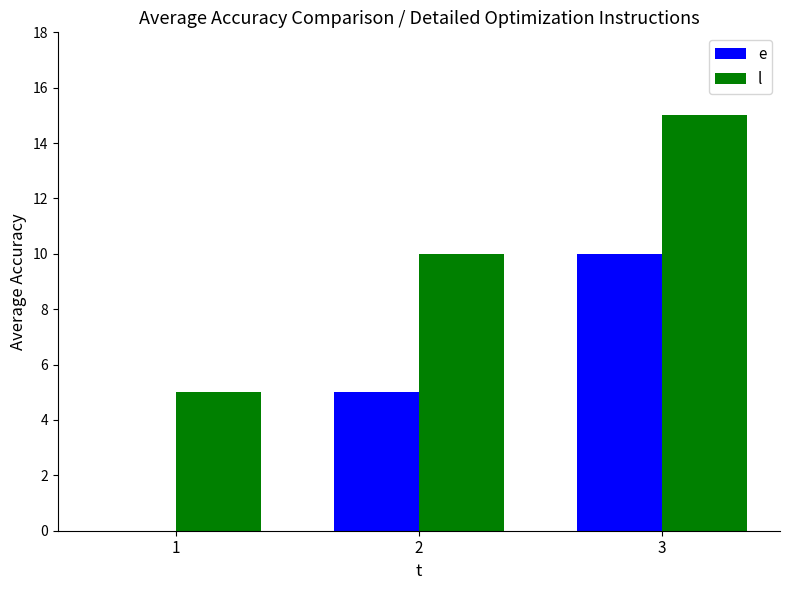

Reading left to right, extract all data points from this chart.

e: 0	5	10
l: 5	10	15